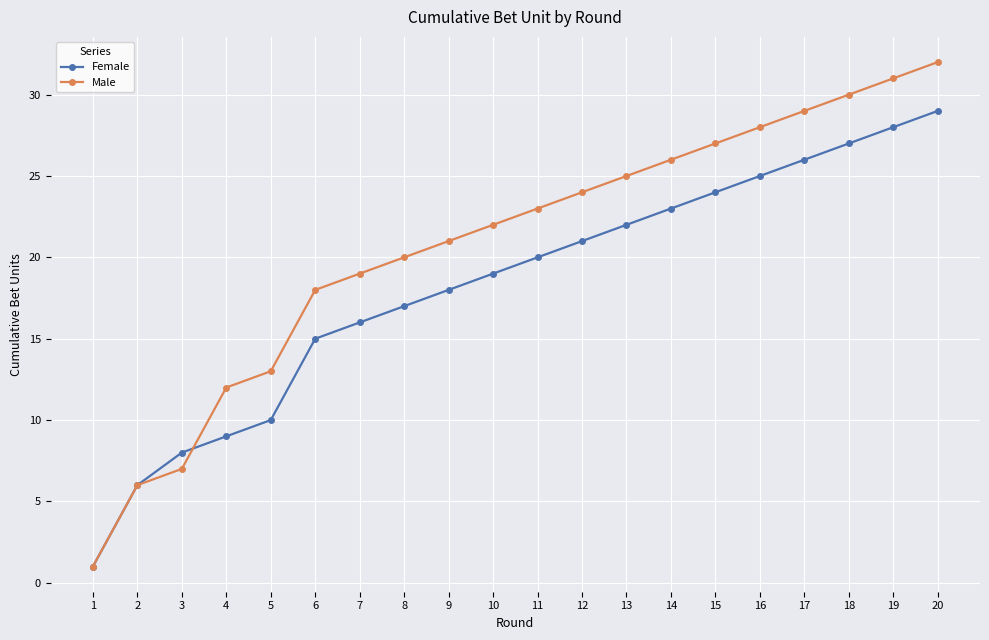

What are all the series names shown in the legend?

Female, Male